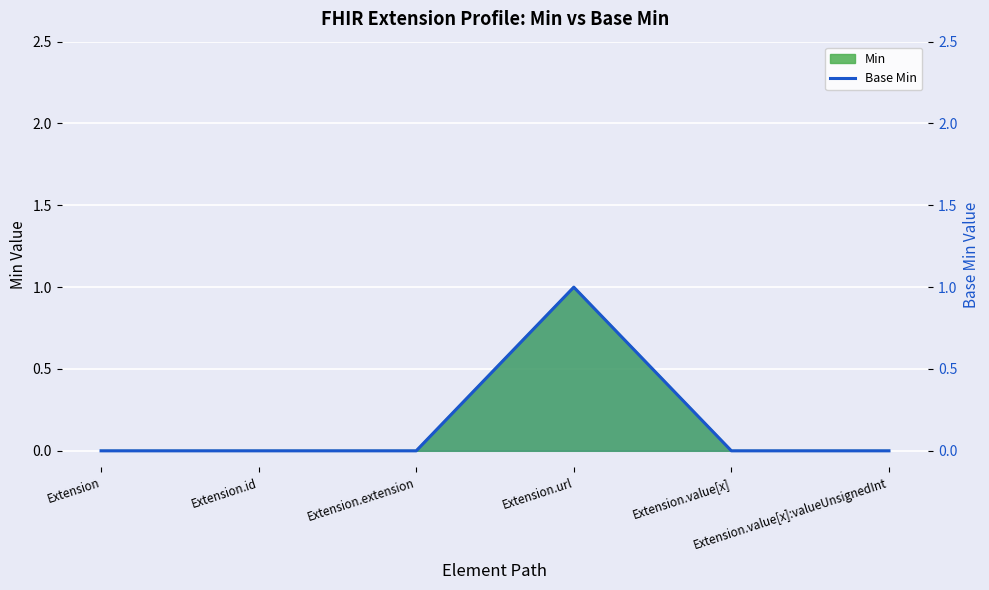

Between Extension.value[x]:valueUnsignedInt and Extension.value[x], which is larger?

Extension.value[x]:valueUnsignedInt